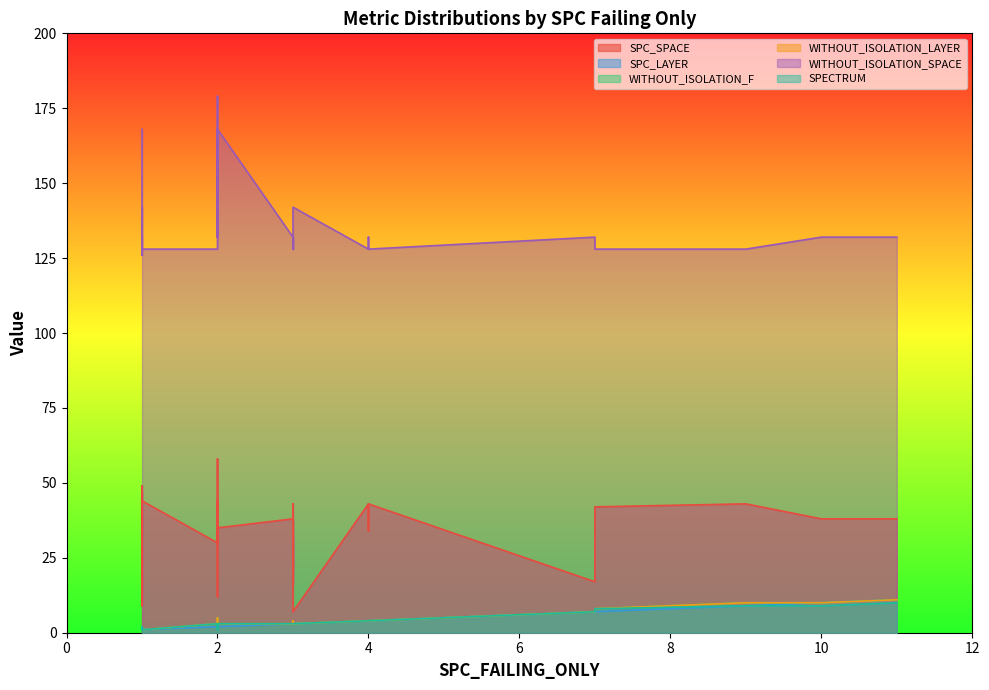

Does the chart have visible grid lines?

No